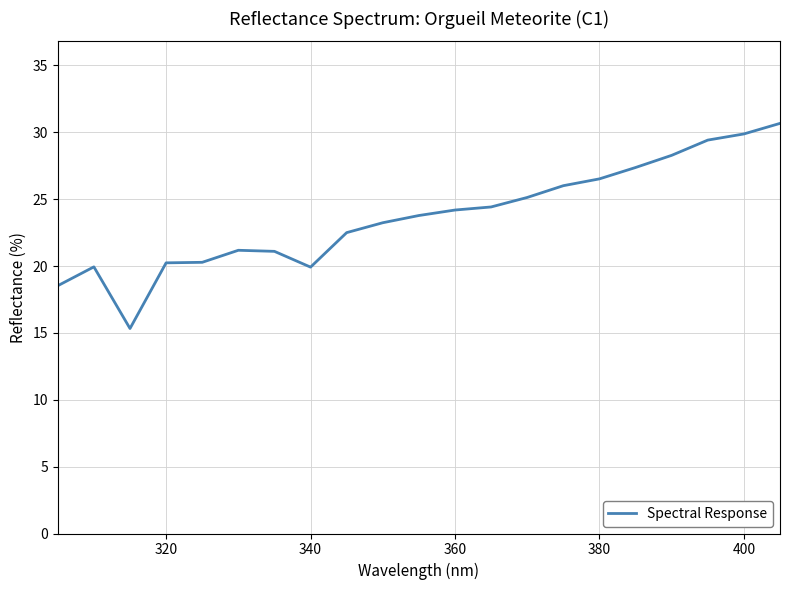

What is the difference between the maximum and minimum values?

15.3